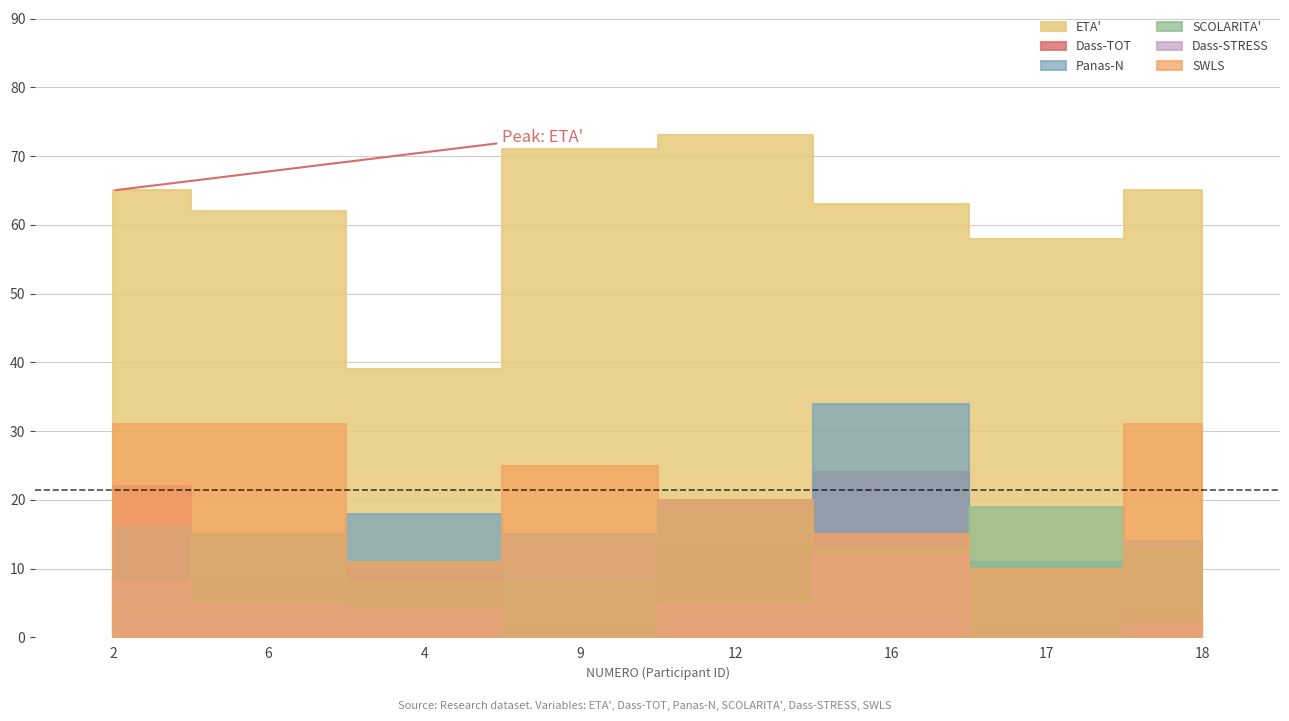

At which category is the sum across all series the highest?

16